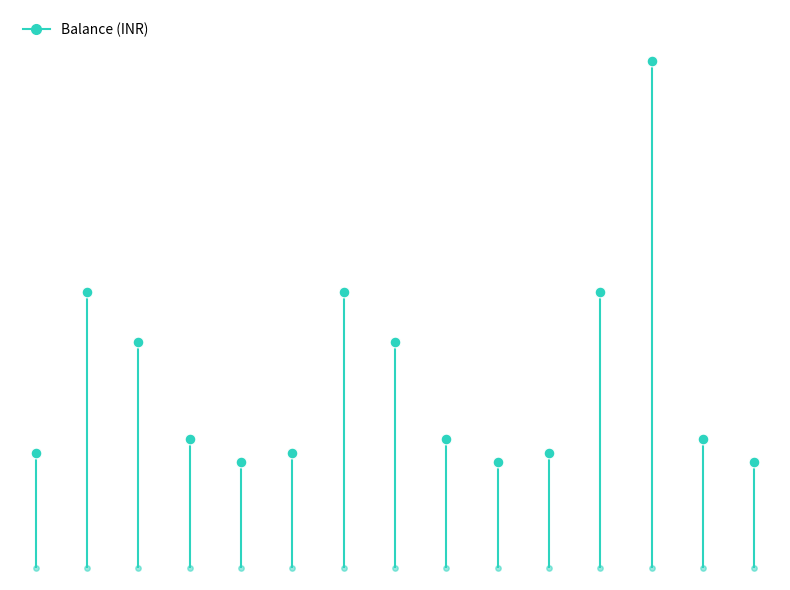

Between Vinod Singh and Vivaan Kumar, which is larger?

Vinod Singh